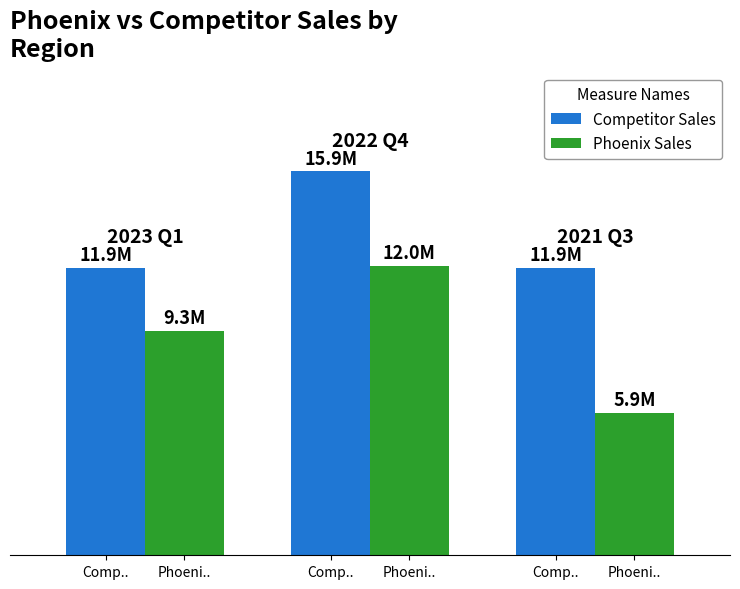

True or false: Competitor Sales has a value of 11900 at Comp...

True